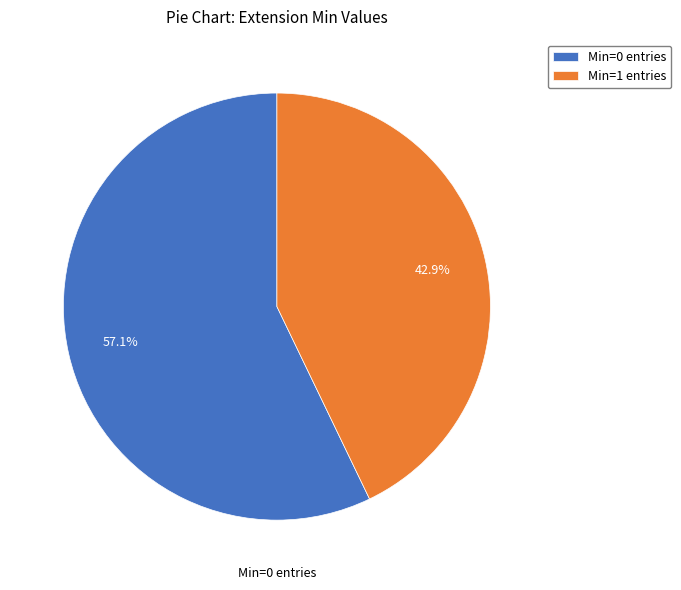

What percentage do Min=0 entries and Min=1 entries together represent?

100.0%